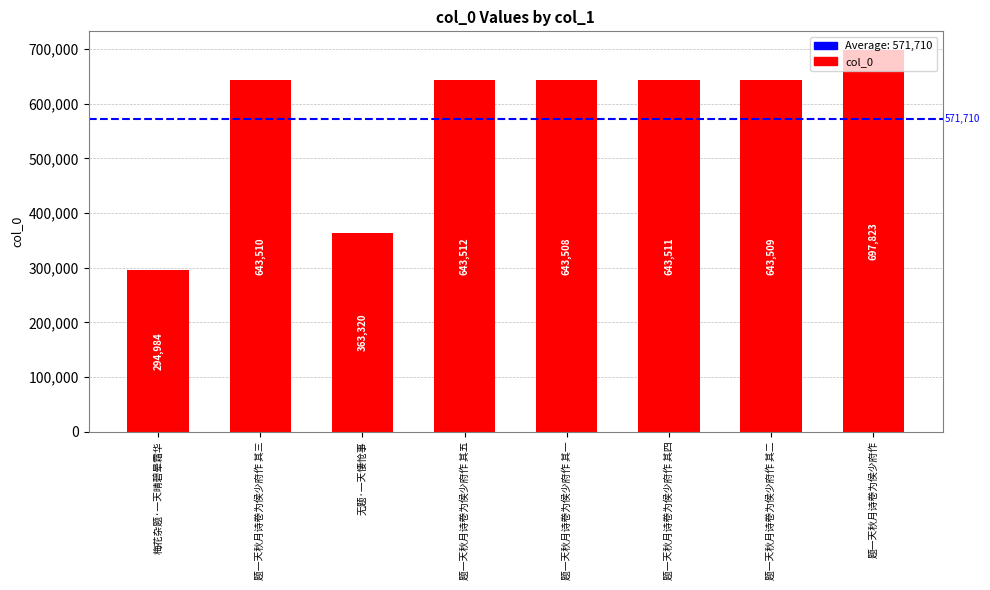

What is the difference between the second highest and second lowest values?

280192